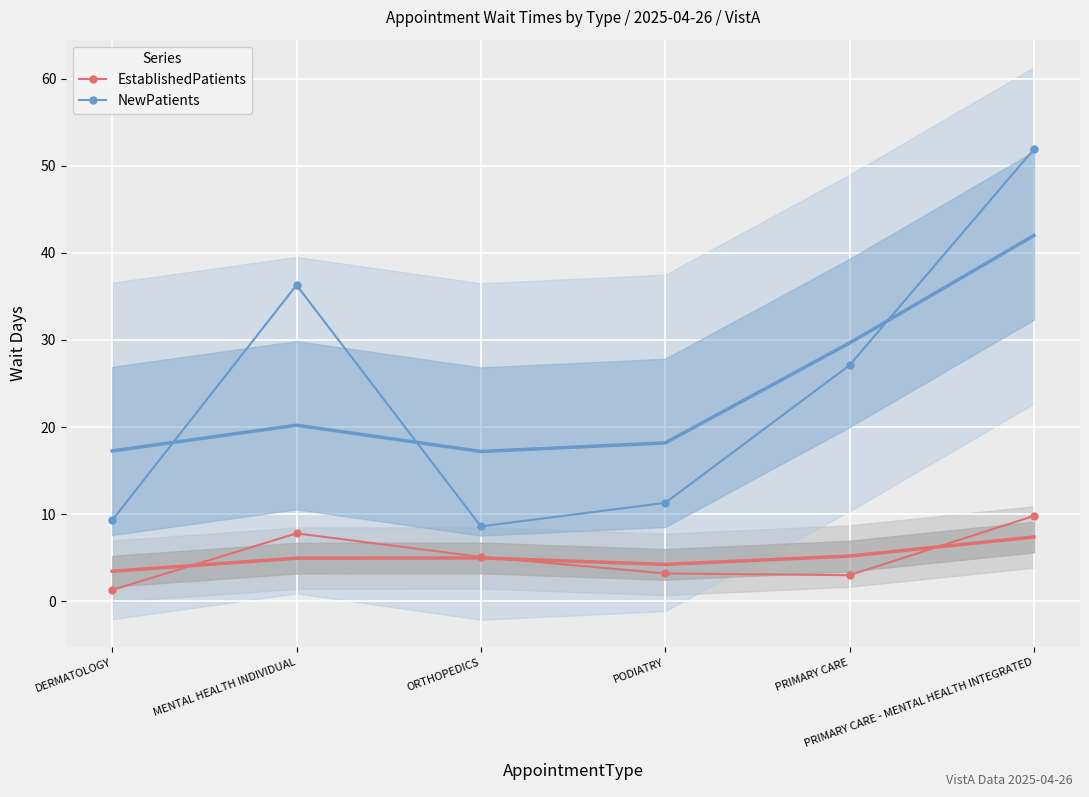

List the series in order of their peak value, lowest first.

EstablishedPatients, NewPatients